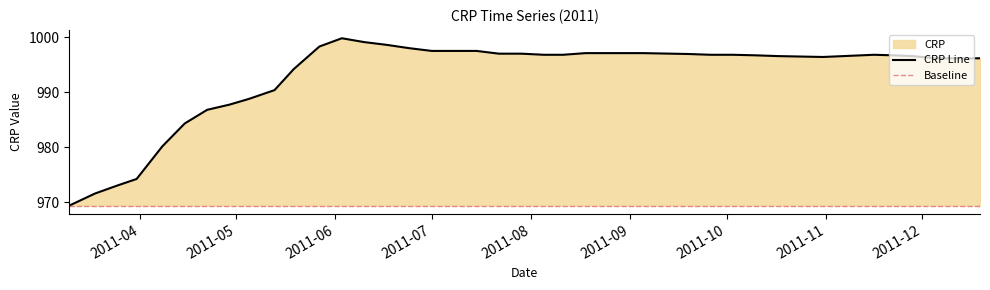

How many data points are less than 996?

11